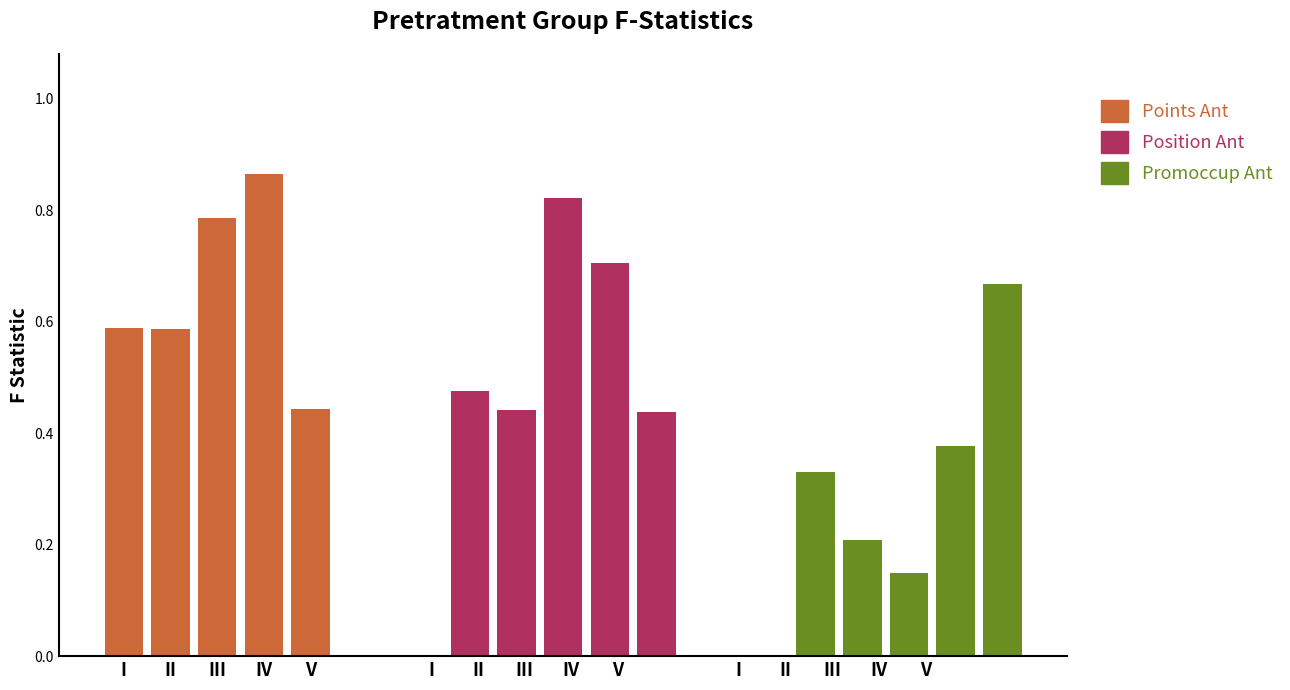

What is the minimum value shown in the chart?

0.1